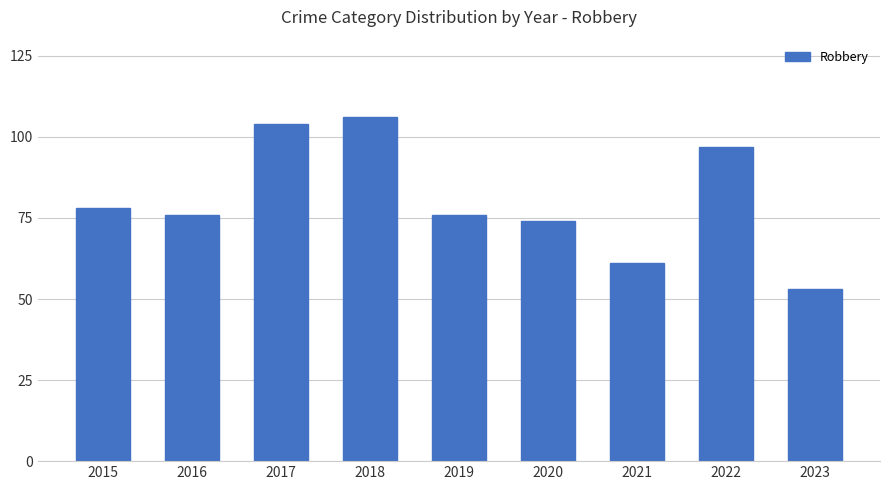

The chart shows a value of 21 at 2019. True or false?

False